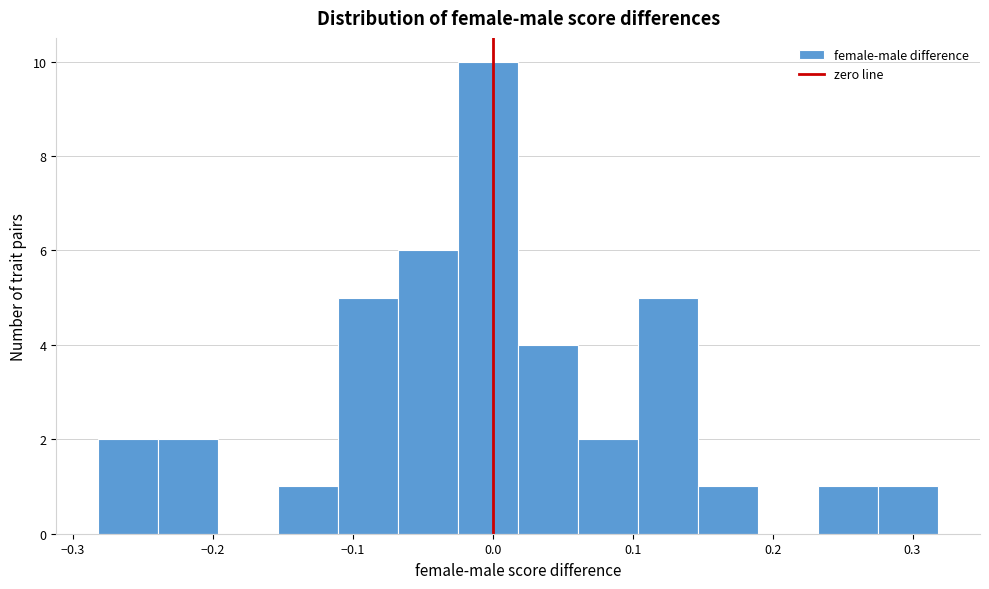

Reading left to right, list every bar in this chart as the range it spans on the x-axis followed by its height. Neither the bar edges nor the heights are printed on the chart, so give them approximately, as read against the axes.

-0.28 to -0.24: 2
-0.24 to -0.20: 2
-0.20 to -0.15: 0
-0.15 to -0.11: 1
-0.11 to -0.07: 5
-0.07 to -0.02: 6
-0.02 to 0.02: 10
0.02 to 0.06: 4
0.06 to 0.10: 2
0.10 to 0.15: 5
0.15 to 0.19: 1
0.19 to 0.23: 0
0.23 to 0.28: 1
0.28 to 0.32: 1